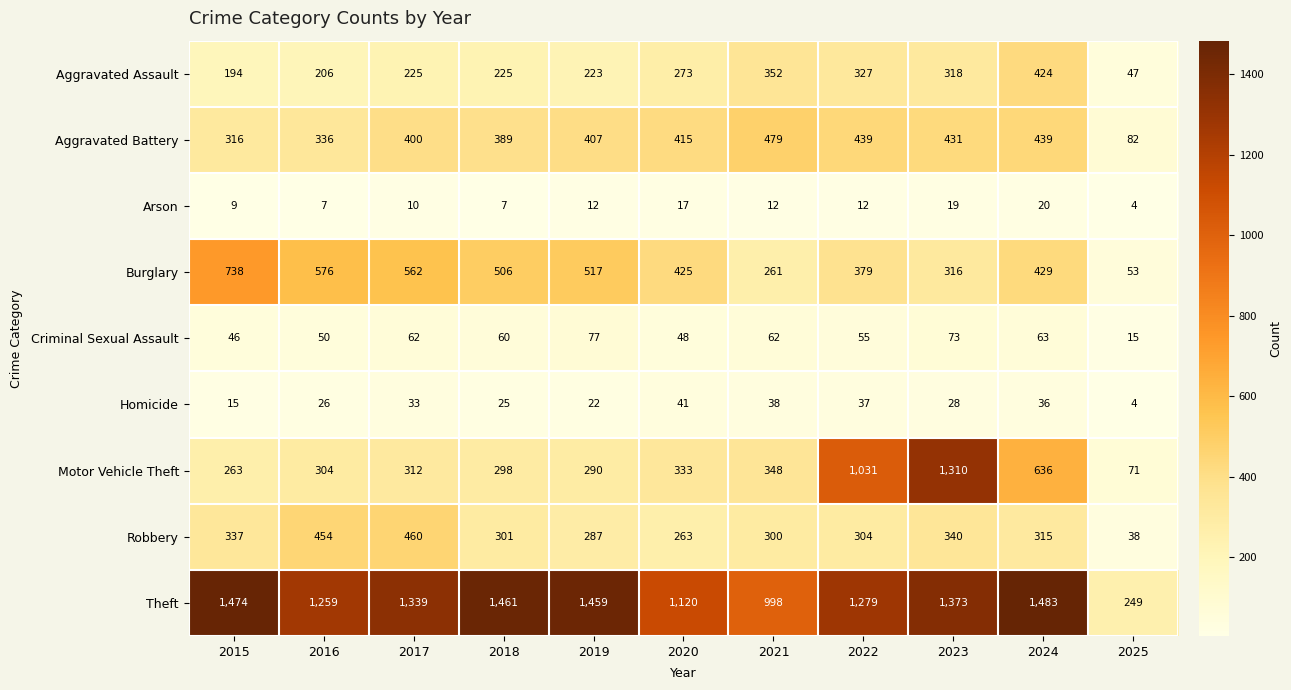

Rank the series by their maximum value, from lowest to highest.

Arson, Homicide, Criminal Sexual Assault, Aggravated Assault, Robbery, Aggravated Battery, Burglary, Motor Vehicle Theft, Theft